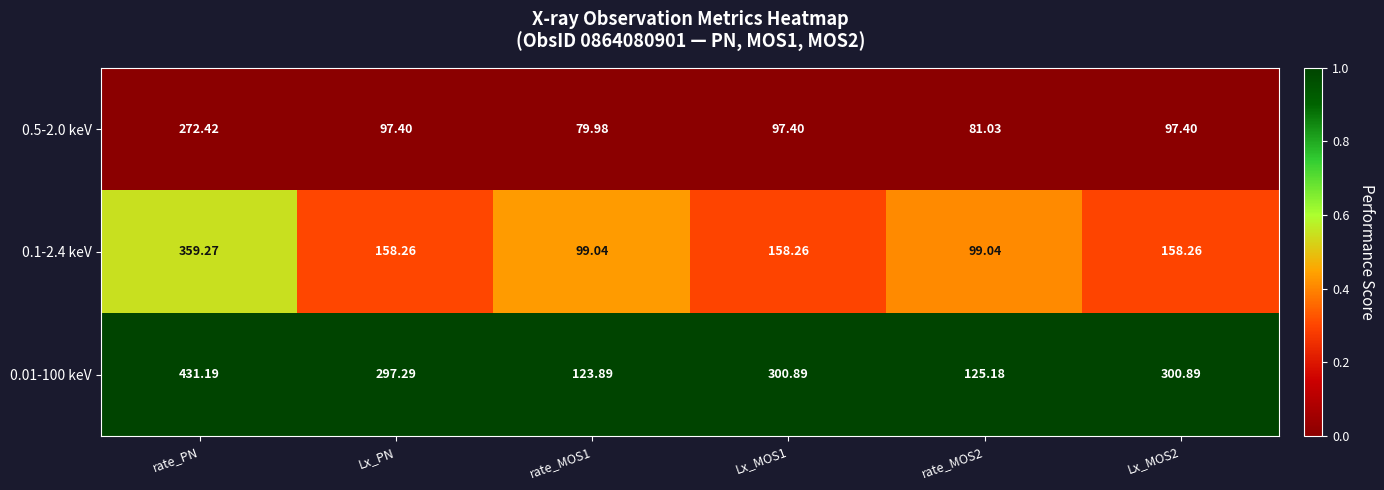

Which category has the highest value across all series?

rate_PN